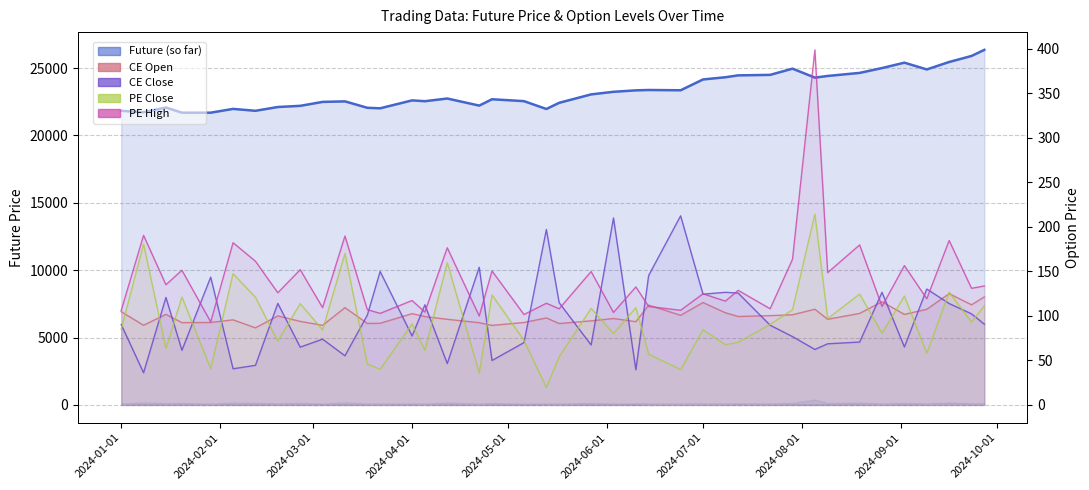

How many times do PE Close and CE Open cross each other?

24